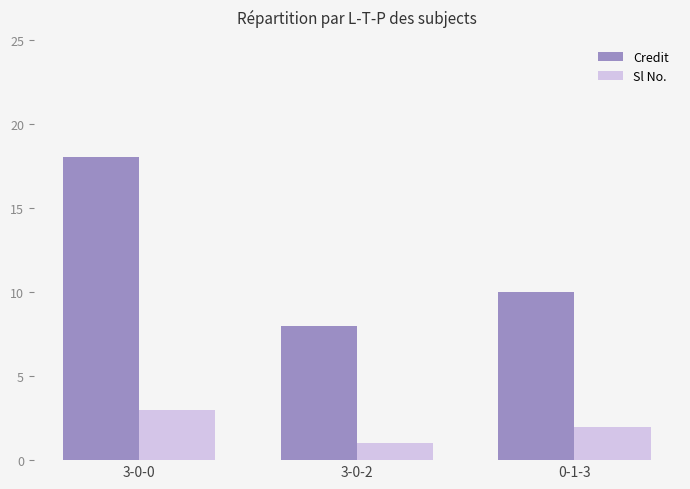

What is the label of the 3rd bar from the right?

3-0-0